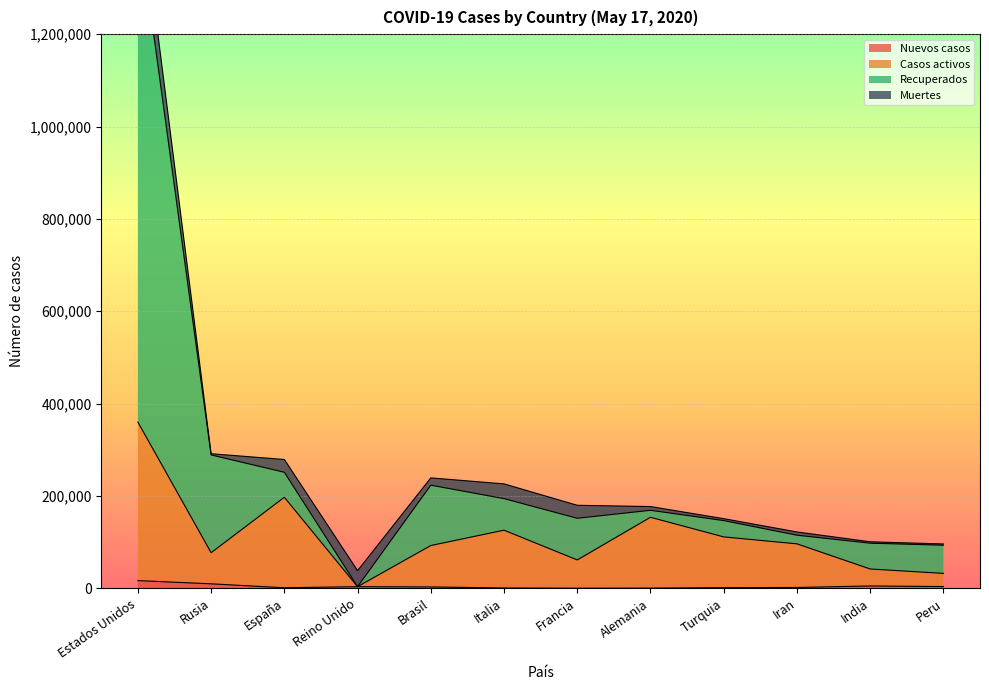

The value of Nuevos casos at Francia is 204. True or false?

True